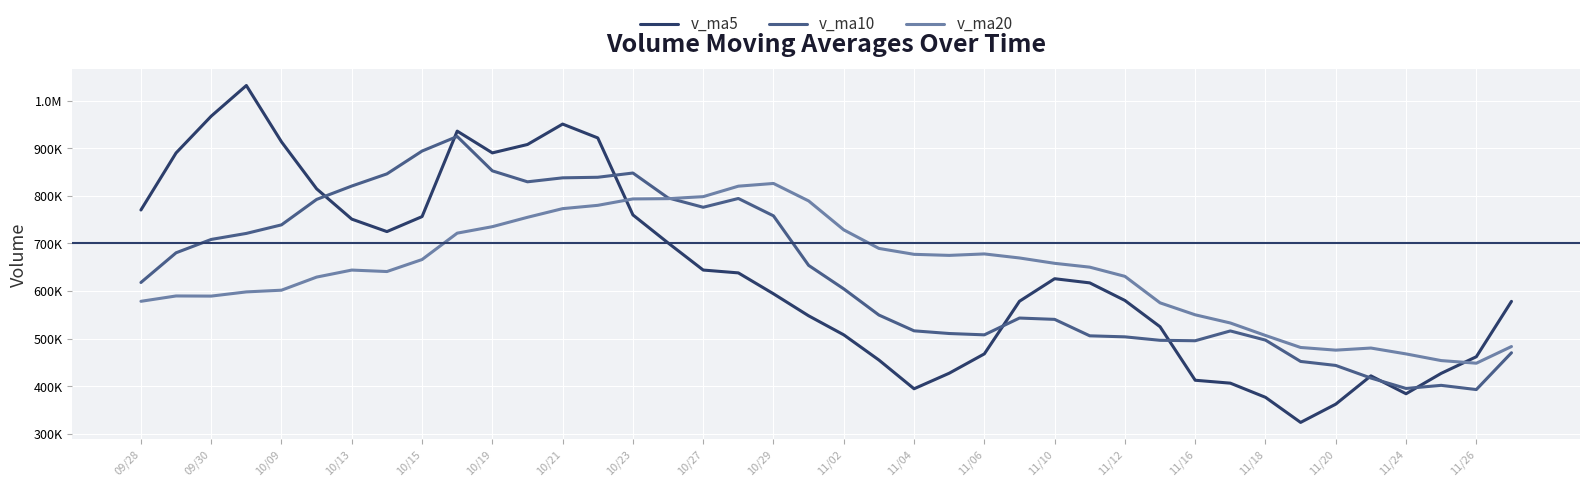

How many times do v_ma10 and v_ma5 cross each other?

8